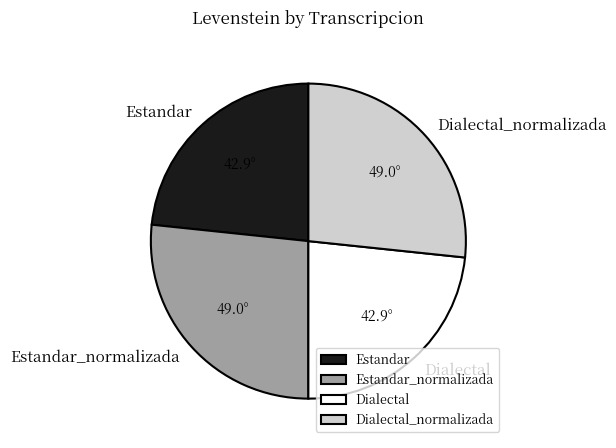

Is there a majority slice in this chart?

No